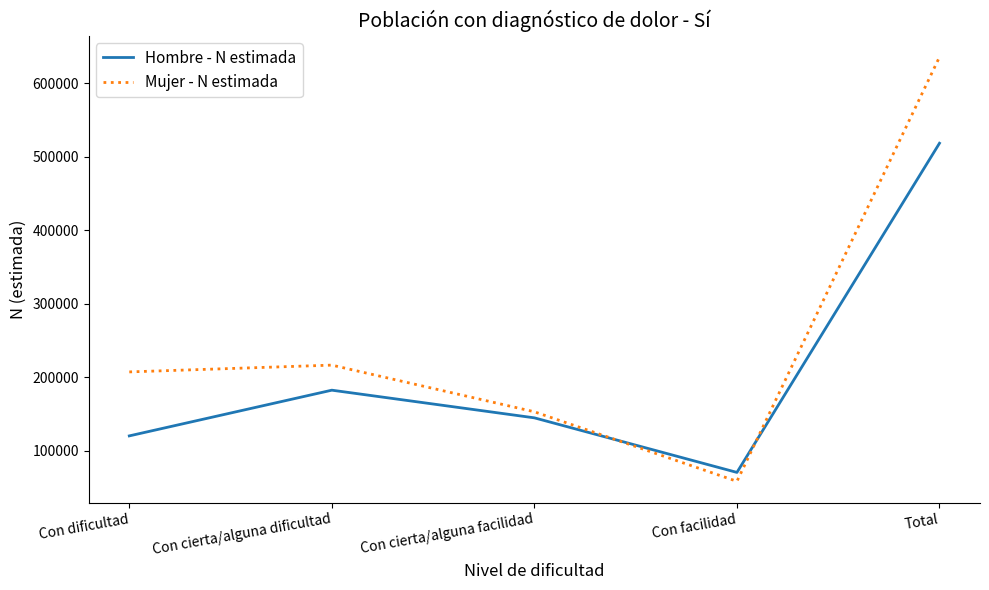

List the series in order of their peak value, highest first.

Mujer - N estimada, Hombre - N estimada